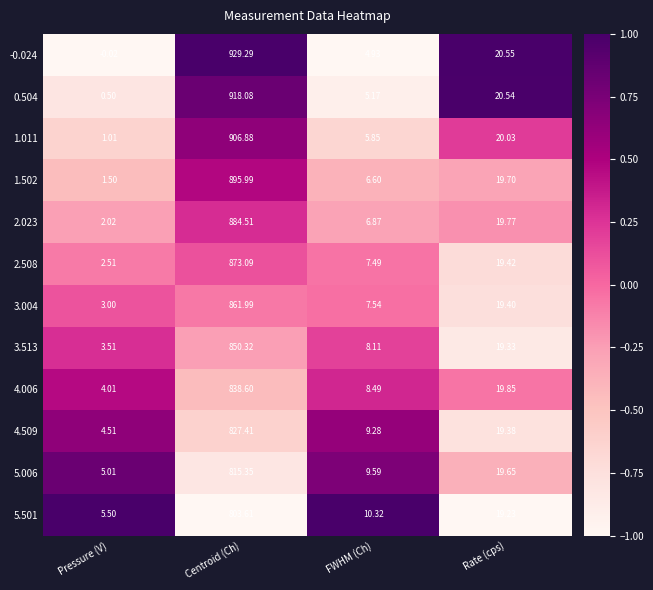

At which label does 3.004 first exceed 19?

Centroid (Ch)